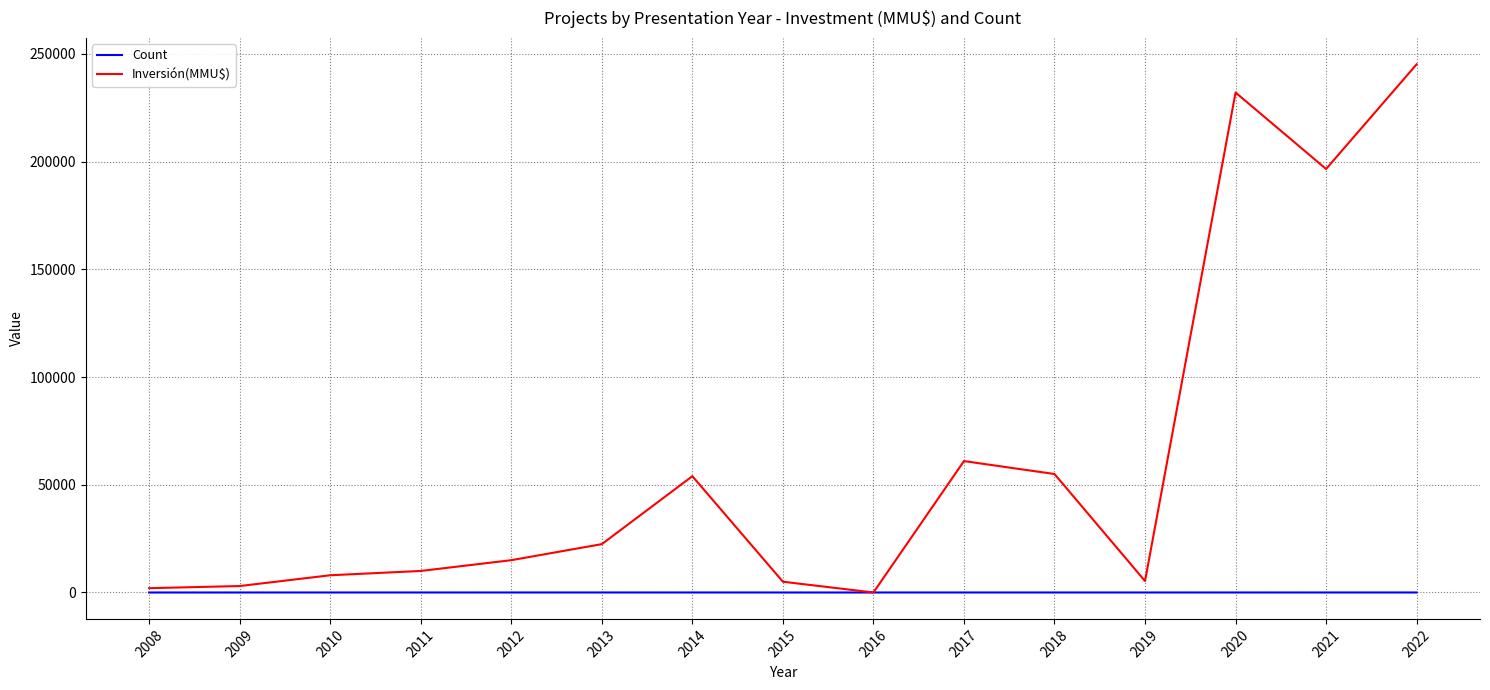

True or false: Inversión(MMU$) has more than 0 points higher than both neighbors.

True